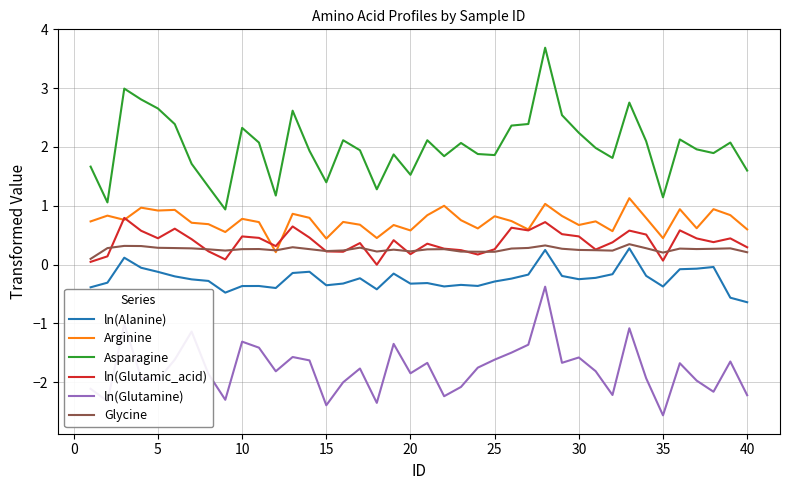

Which series has the largest range (max minus min)?

Asparagine